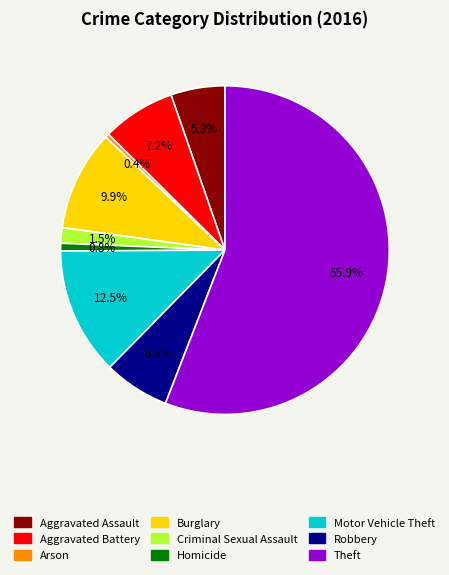

Is there a majority slice in this chart?

Yes